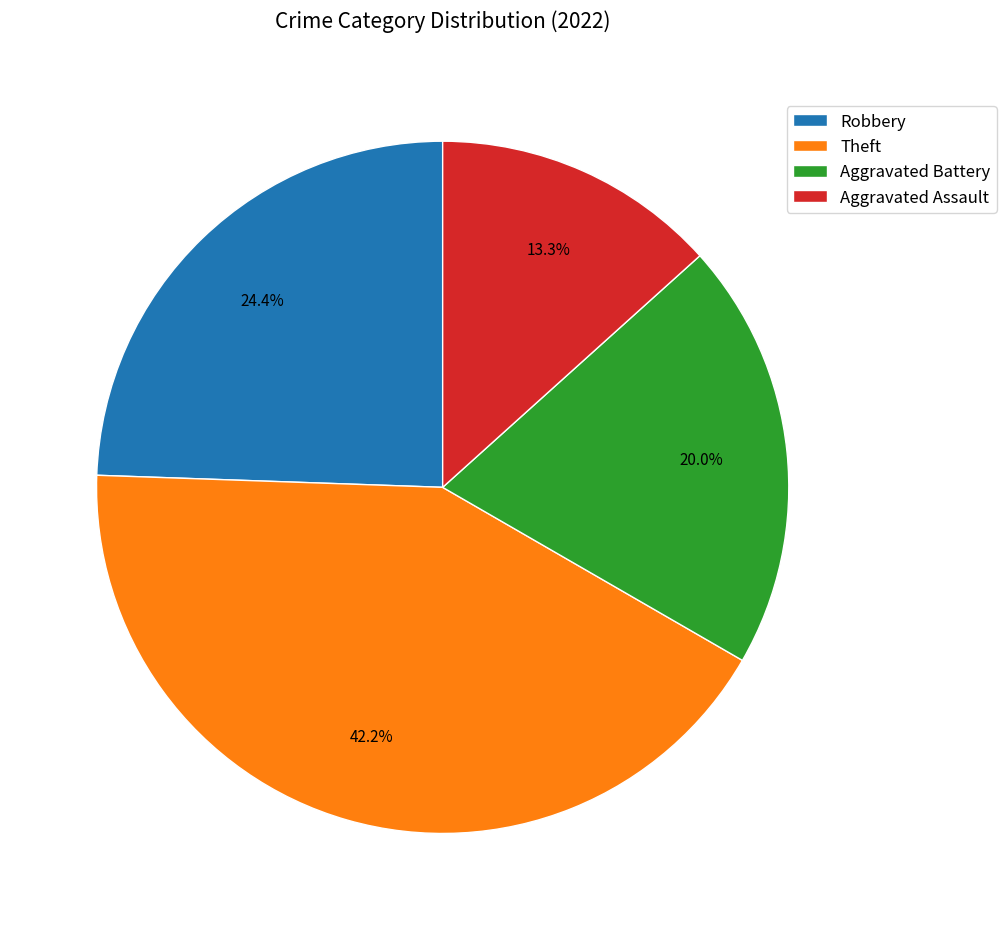

What is the ratio of the value at Aggravated Battery to the value at Robbery?

0.8